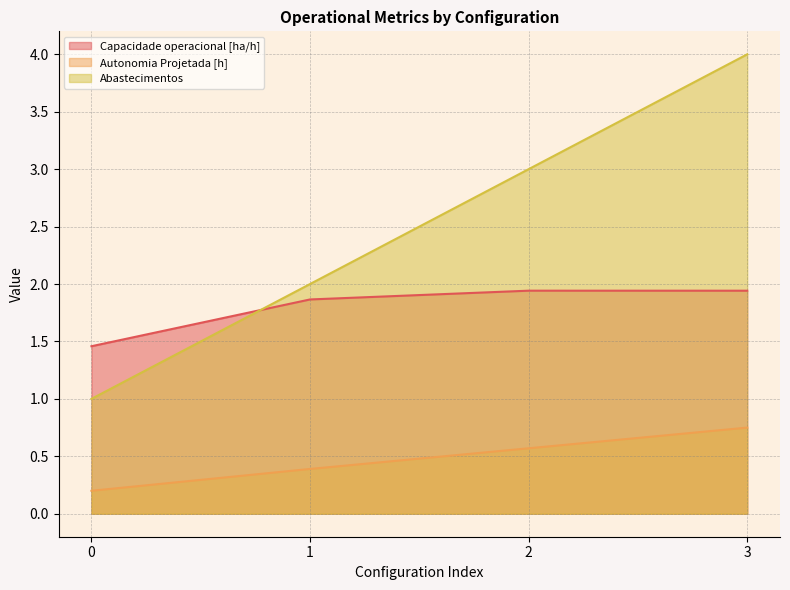

True or false: Abastecimentos and Autonomia Projetada [h] intersect in this chart.

False